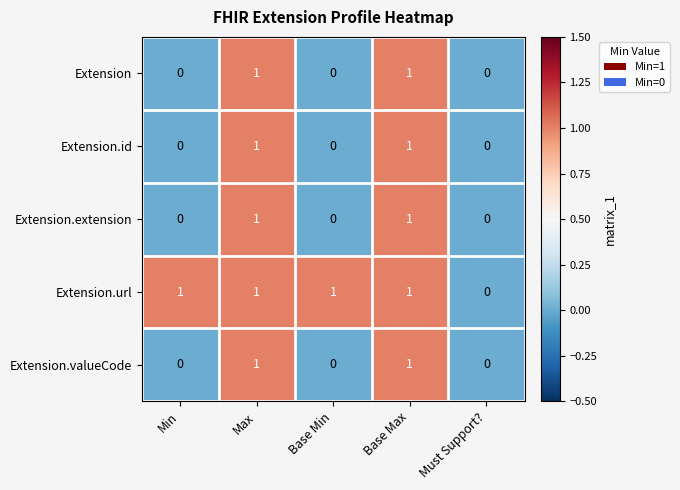

Count the Extension.extension values in the range 0 to 1.

5